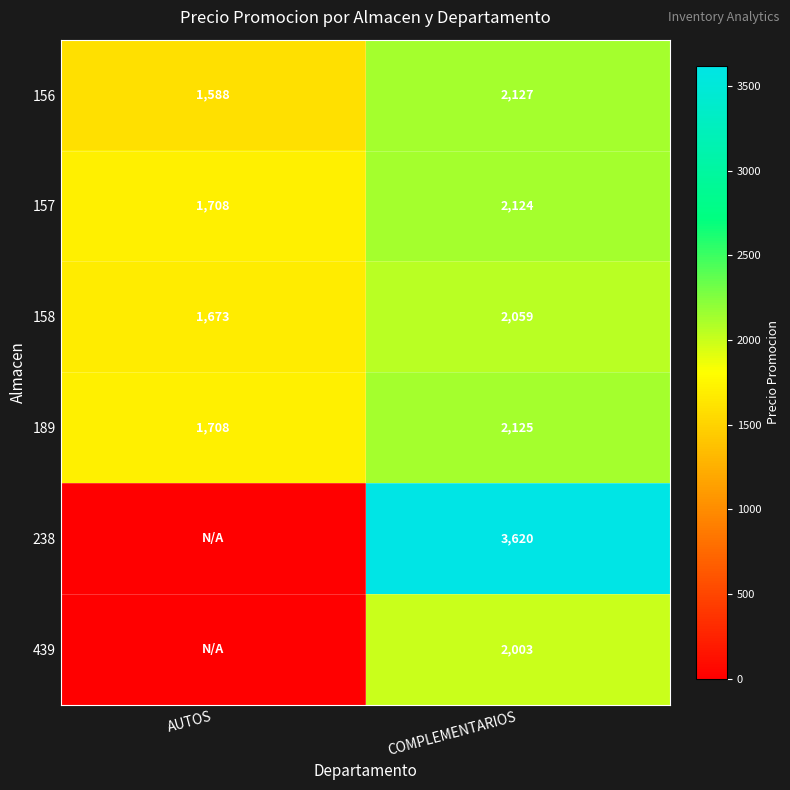

What is the difference between the highest and lowest values at COMPLEMENTARIOS?

1617